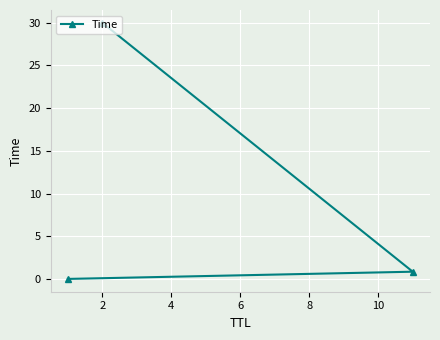

What is the value of the 2nd point from the left?

30.0